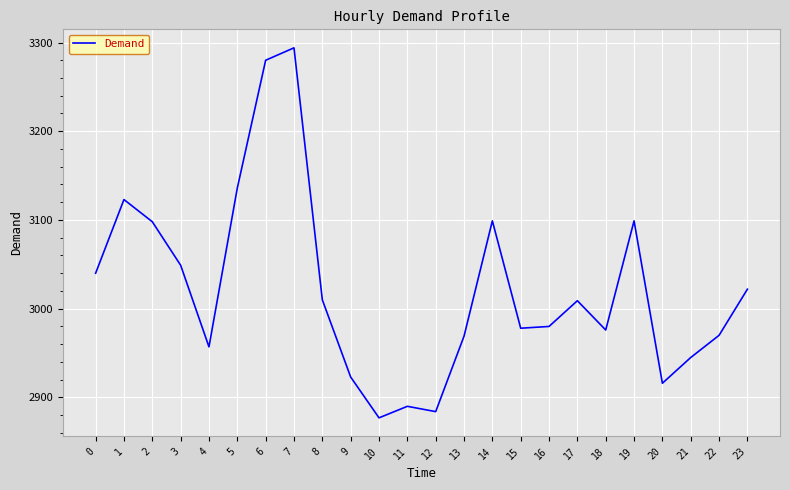

True or false: the data shows 1913 at 19.

False